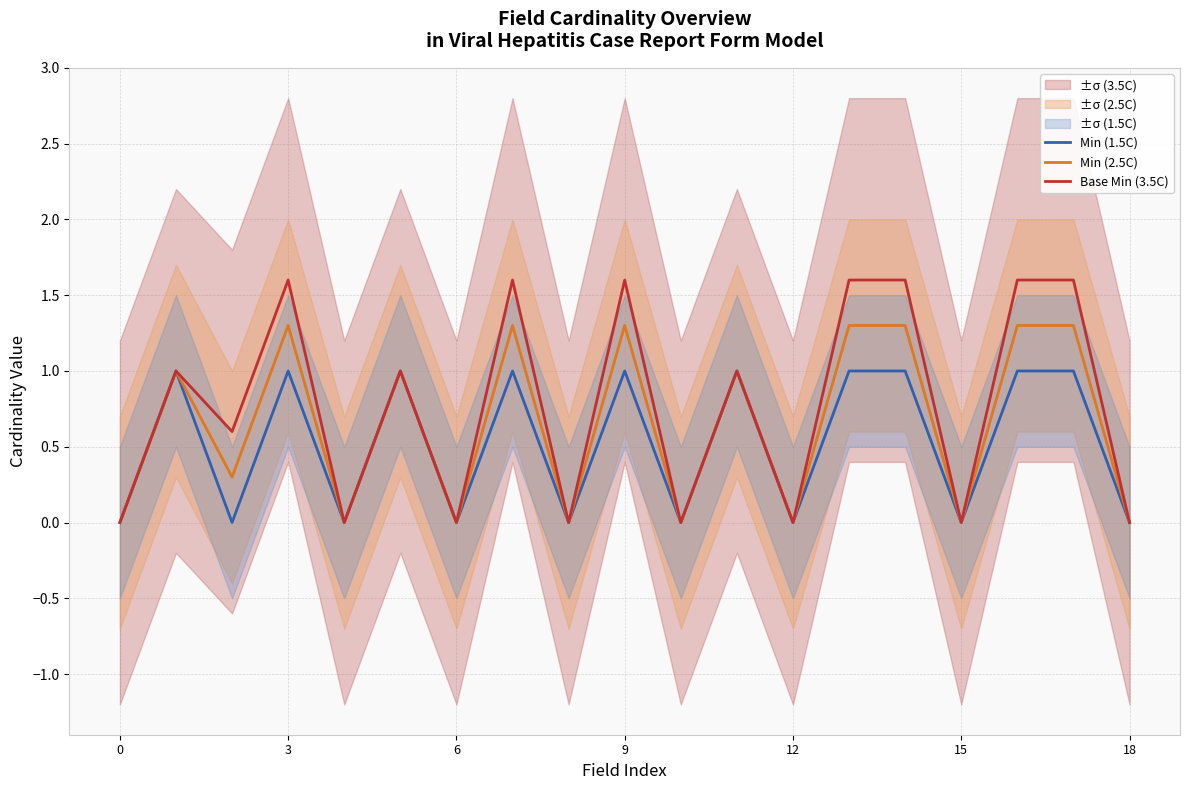

The Min (2.5C) series shows 0.0 at 18. True or false?

True